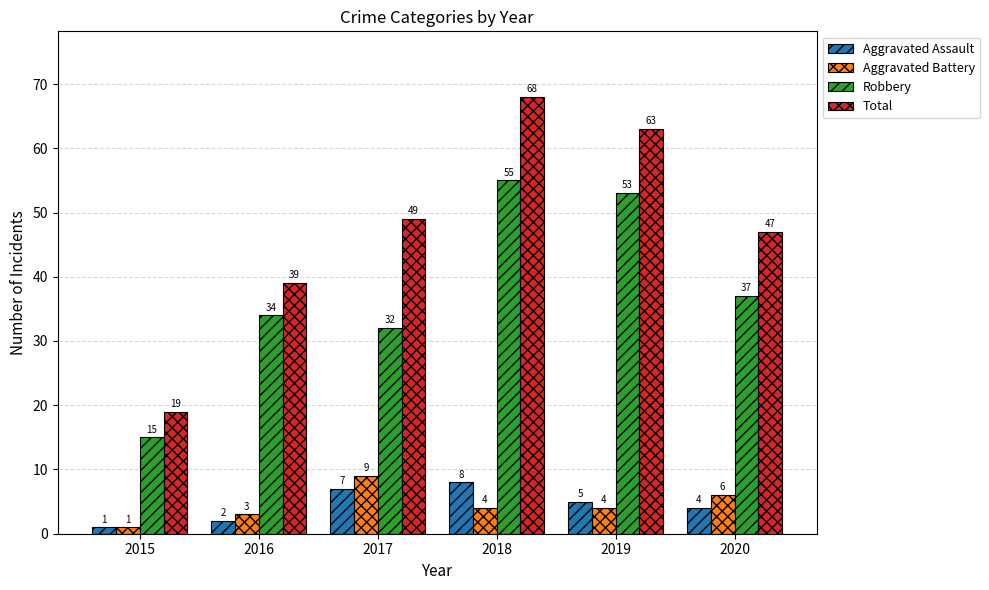

Between 2018 and 2020, which series saw the biggest shift?

Total